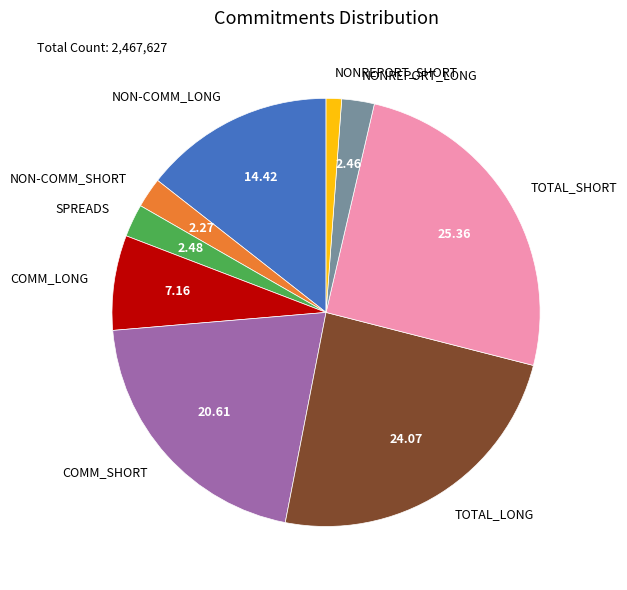

The NONREPORT_SHORT slice represents 14% of the pie. True or false?

False